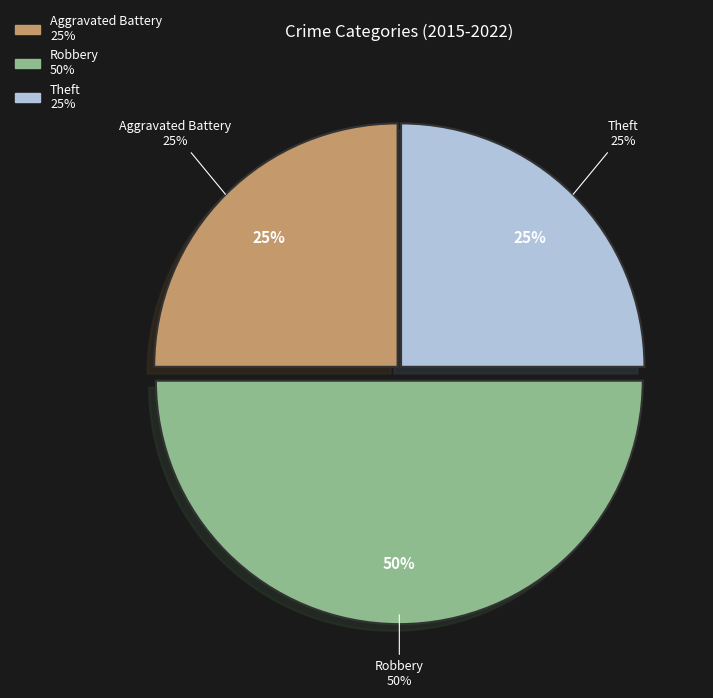

What percentage is the Aggravated Battery slice, to the nearest percent?

25%